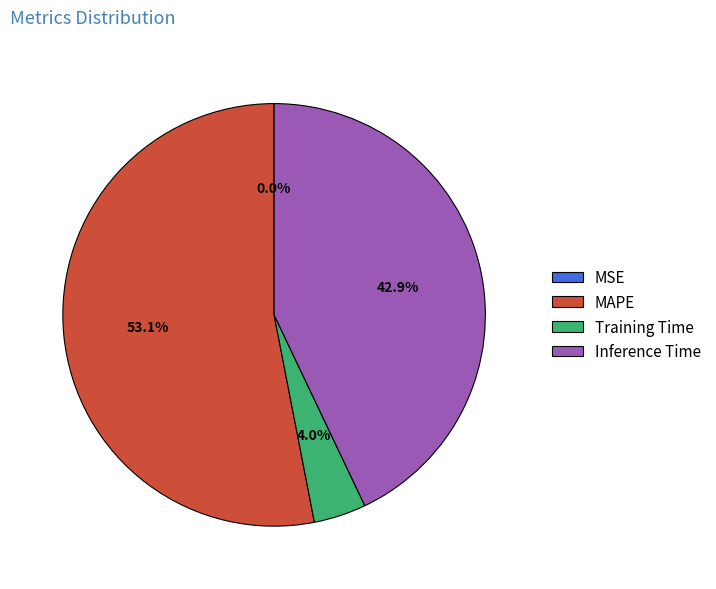

Which category has the biggest portion of the pie?

MAPE